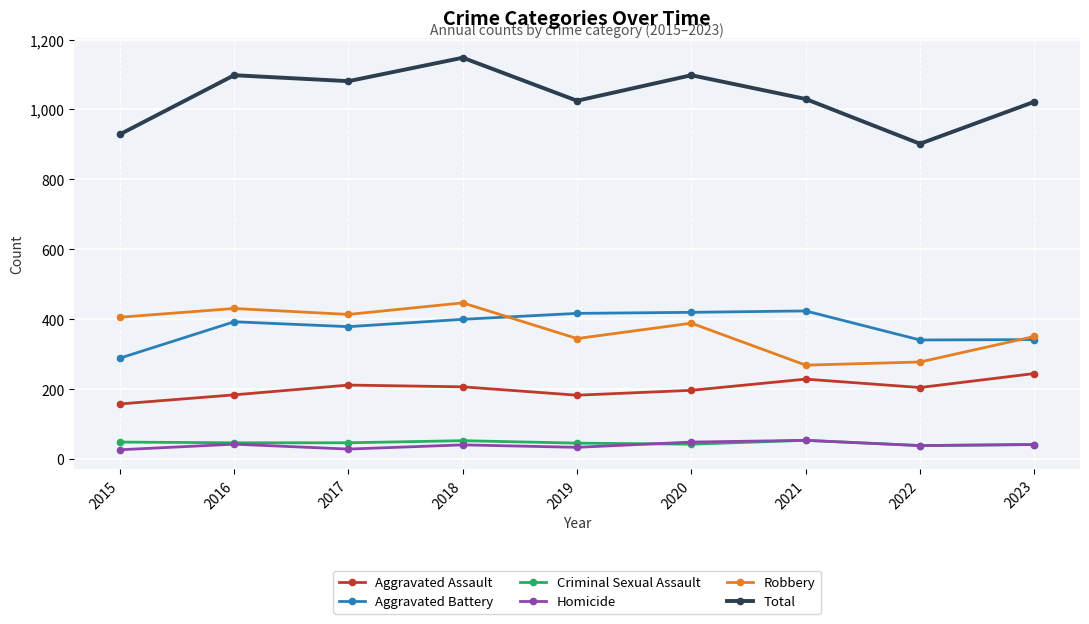

What is the difference between the Total values at 2022 and 2019?

123